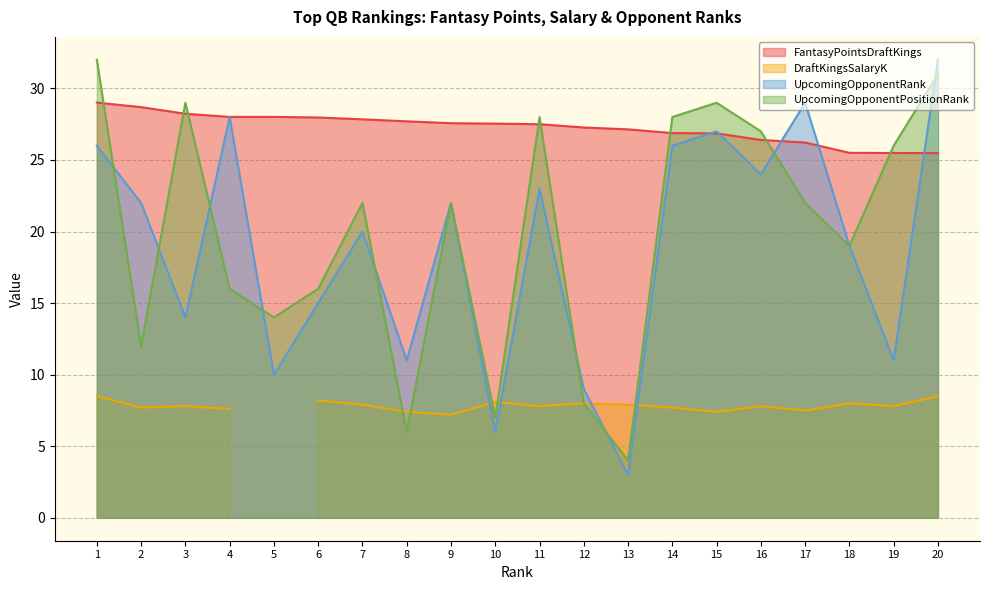

How many values in the FantasyPointsDraftKings series are below 27?

7